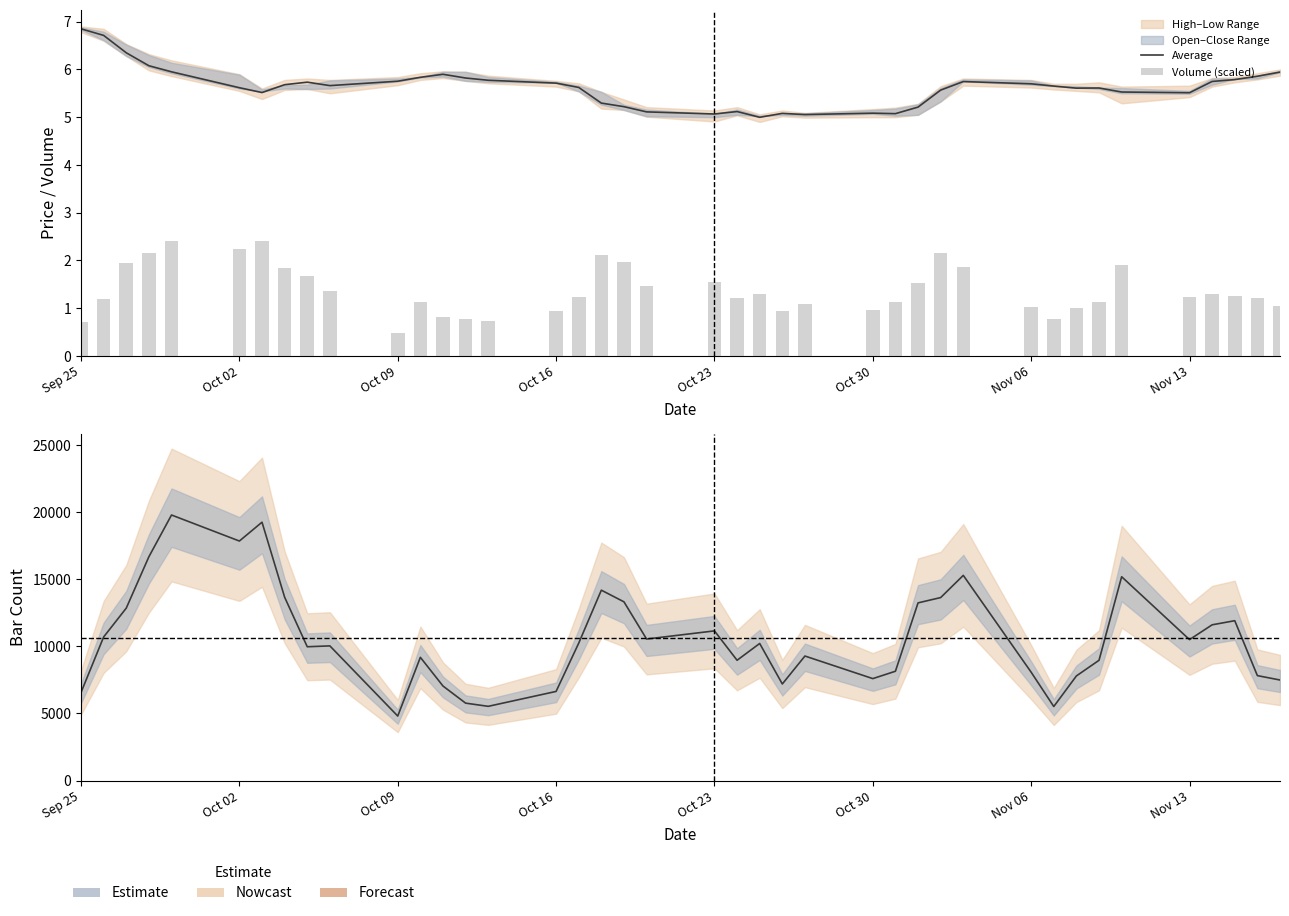

What is the maximum value for barCount?

19792.0